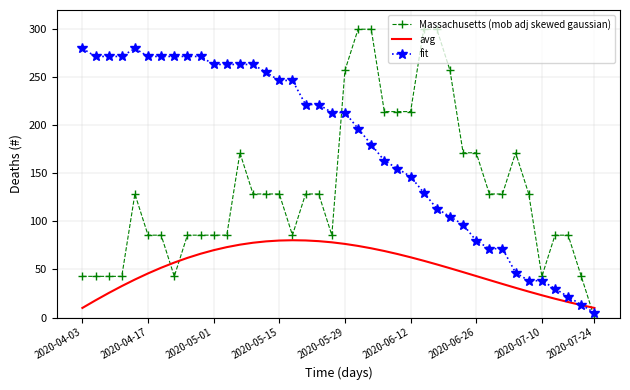

How many categories are shown in the chart?

40